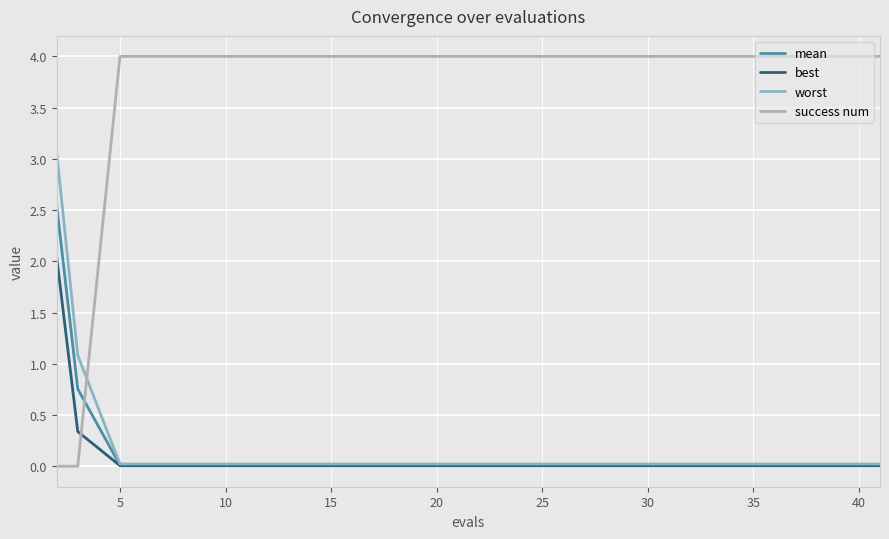

At how many categories does at least one series exceed 1?

15